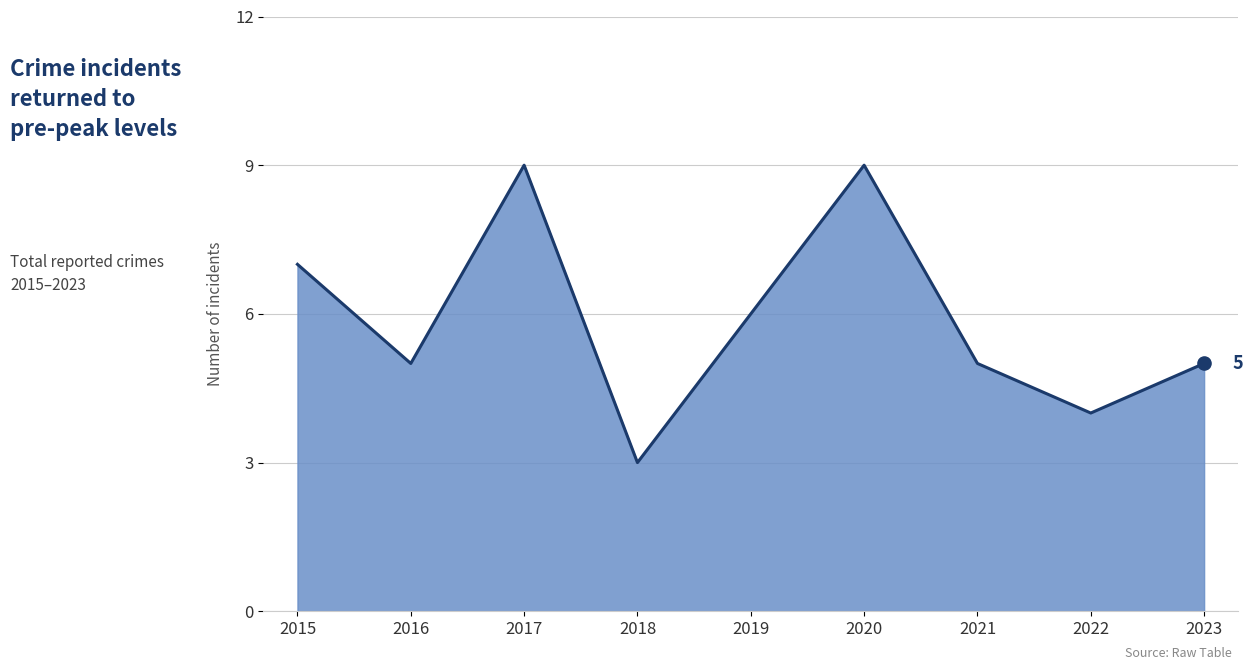

What is the change in value from 2020 to 2021?

-4